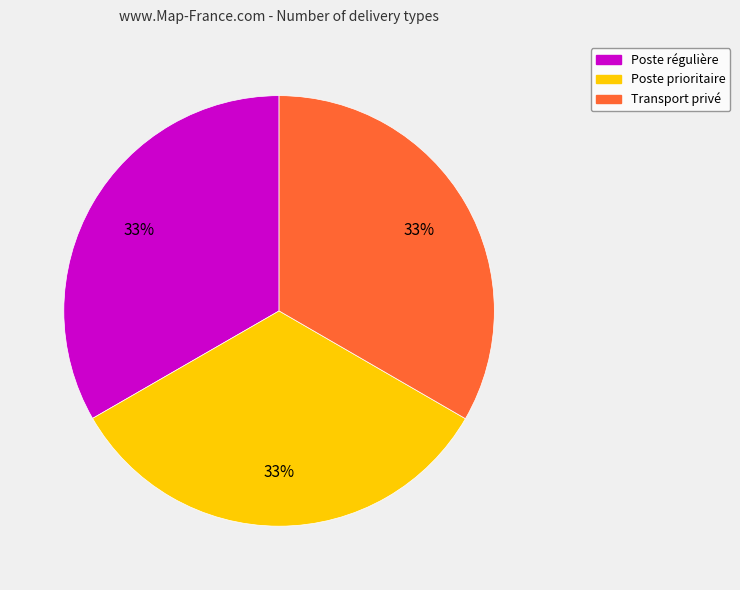

The Transport privé slice represents 33% of the pie. True or false?

True